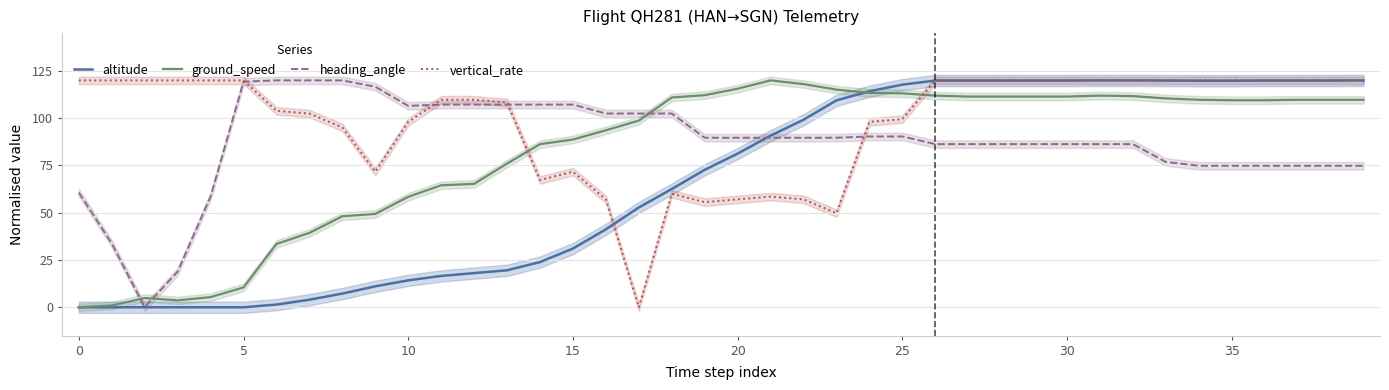

How many interior local valleys does the heading_angle series have?

2